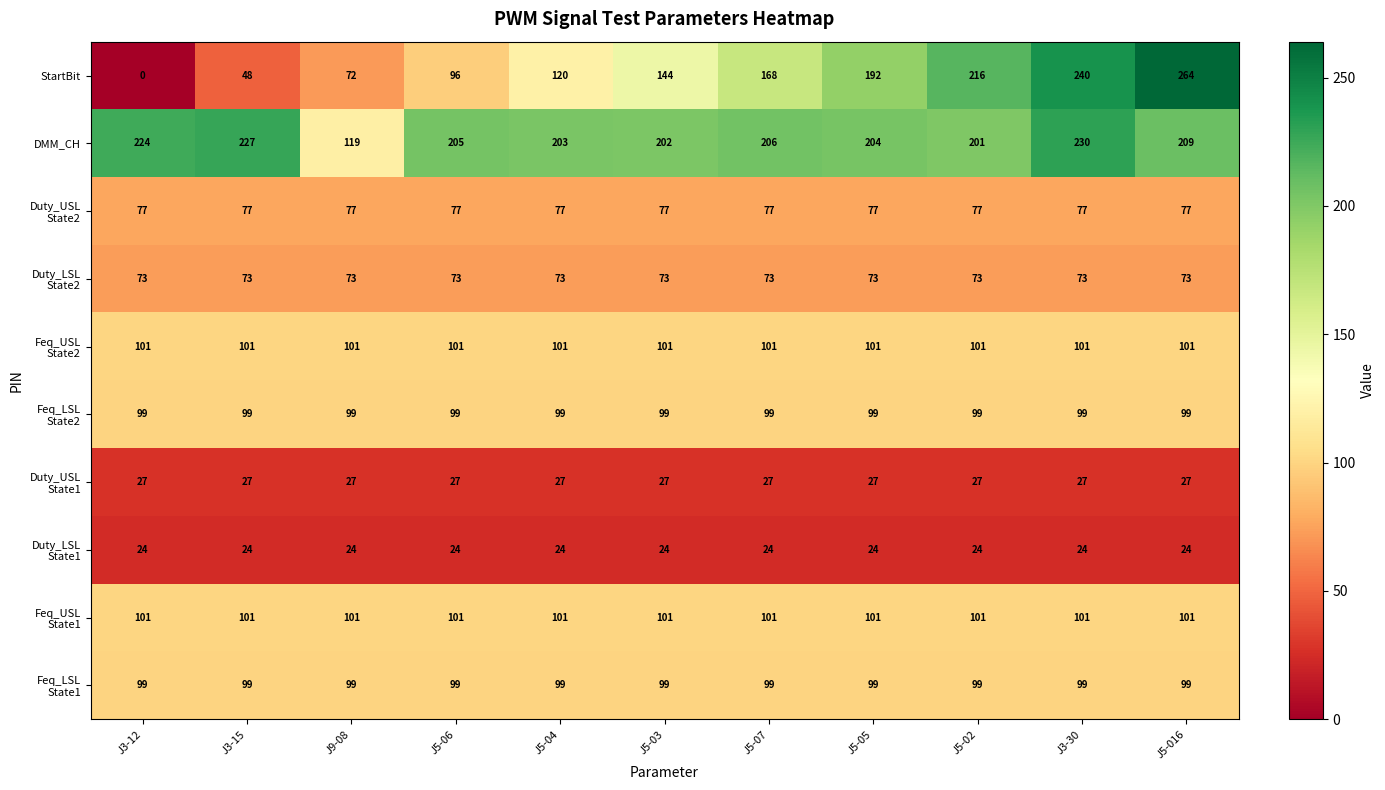

The DMM_CH series shows 50 at J5-06. True or false?

False